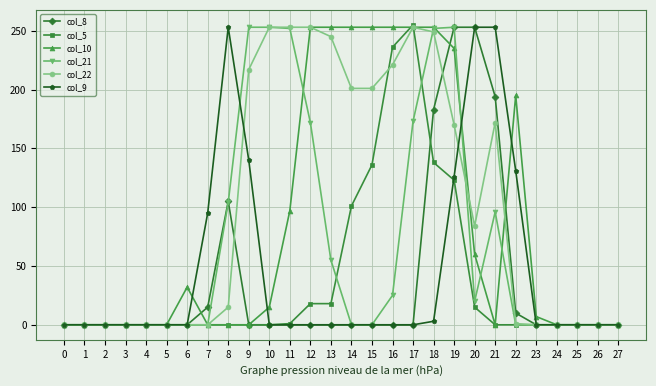

True or false: col_22 has more than 1 points higher than both neighbors.

True